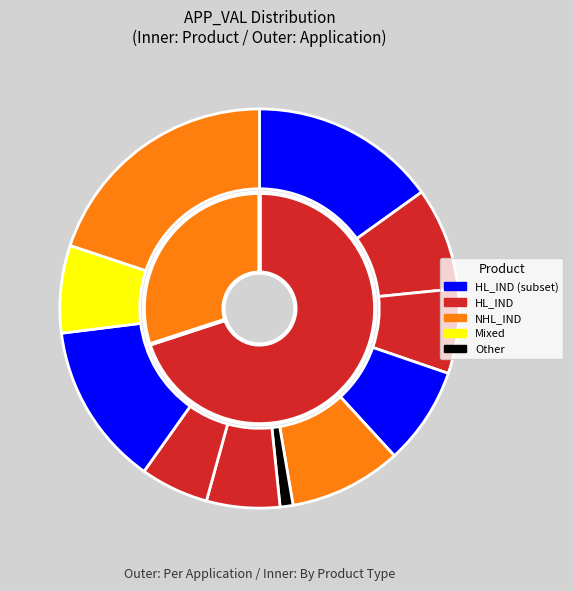

How many slices are in this pie chart?

11